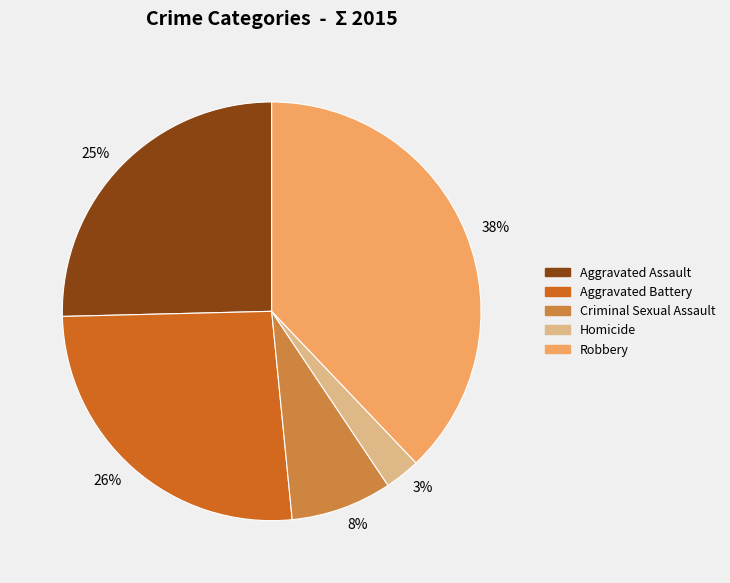

To the nearest percent, what portion does Aggravated Assault represent?

25%